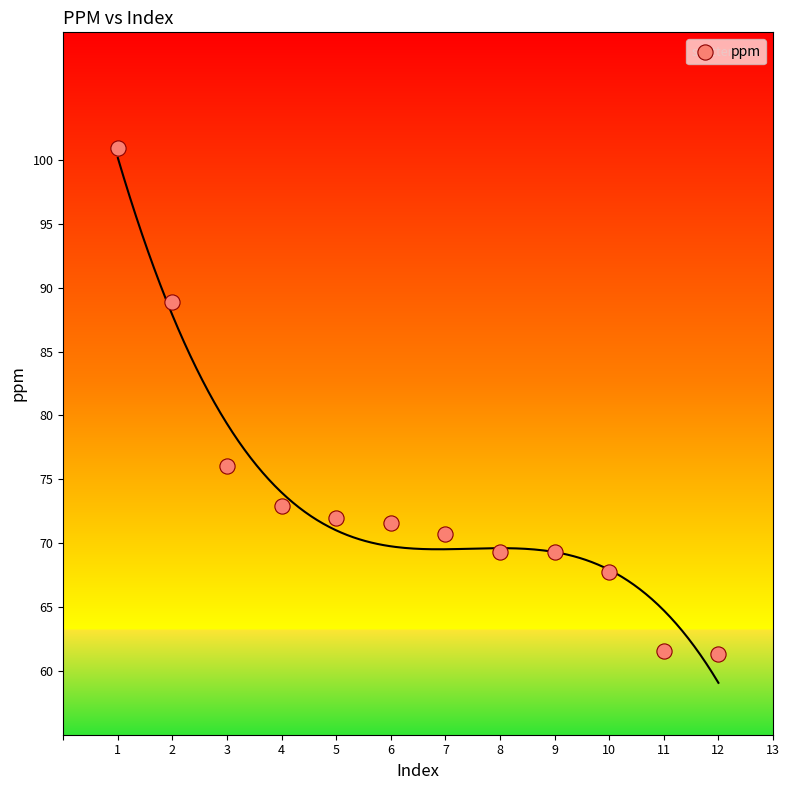

What Y value in the scatter plot is closest to 81?

76.1